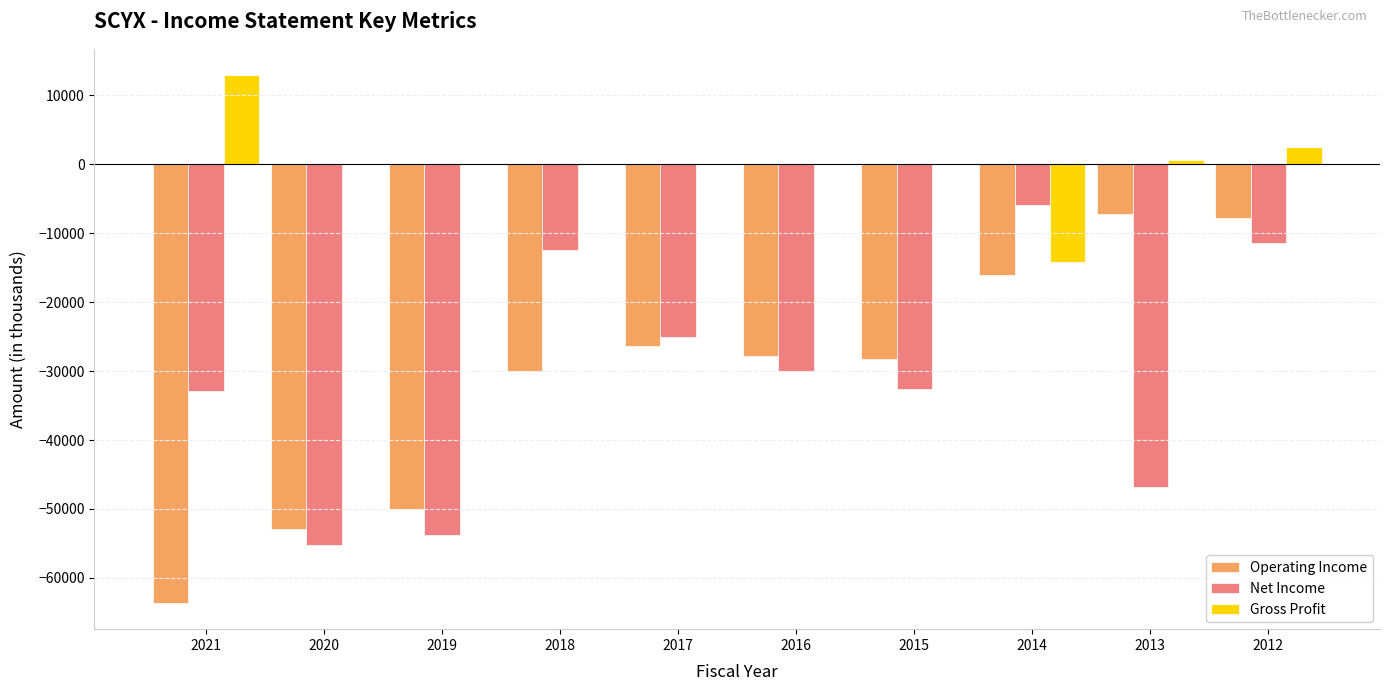

Where is Operating Income nearest to the value -35400?

2018